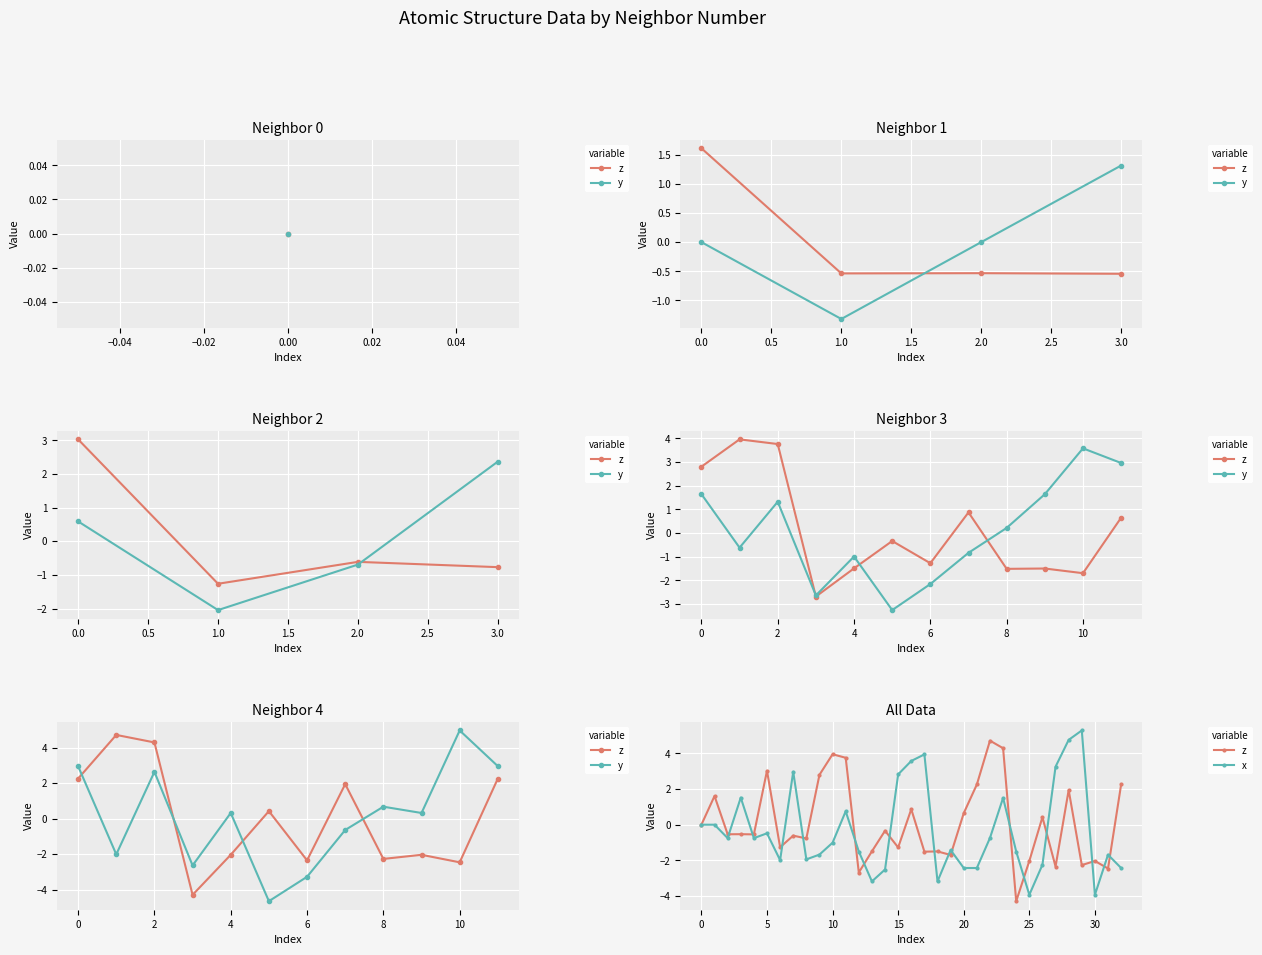

Is it true that z equals -2.0 at 25?

True